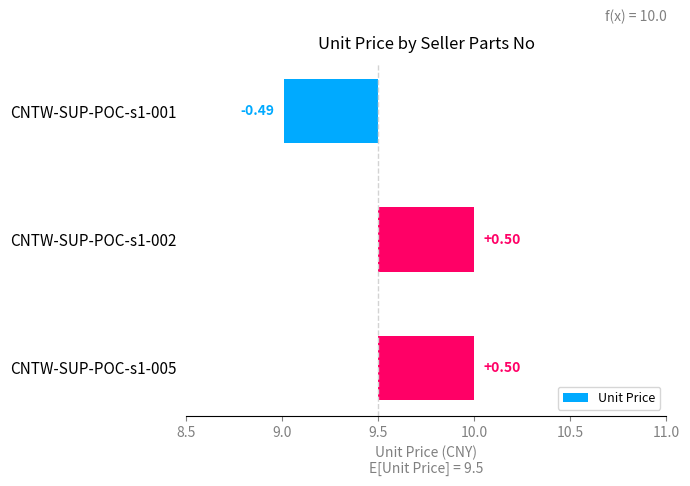

What is the change in value from CNTW-SUP-POC-s1-001 to CNTW-SUP-POC-s1-002?

+1.0